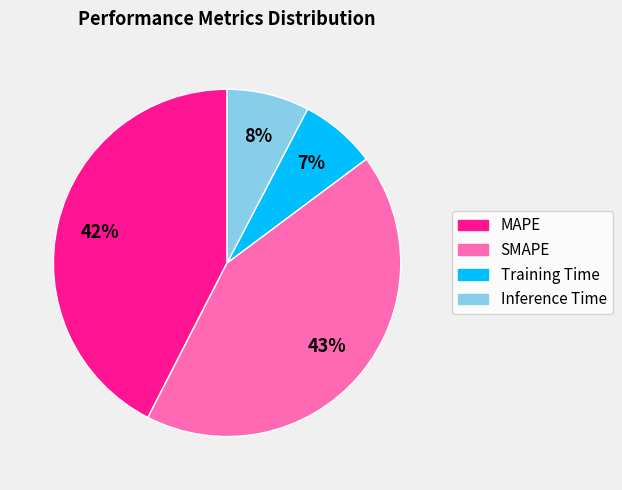

Count the number of slices in the pie.

4